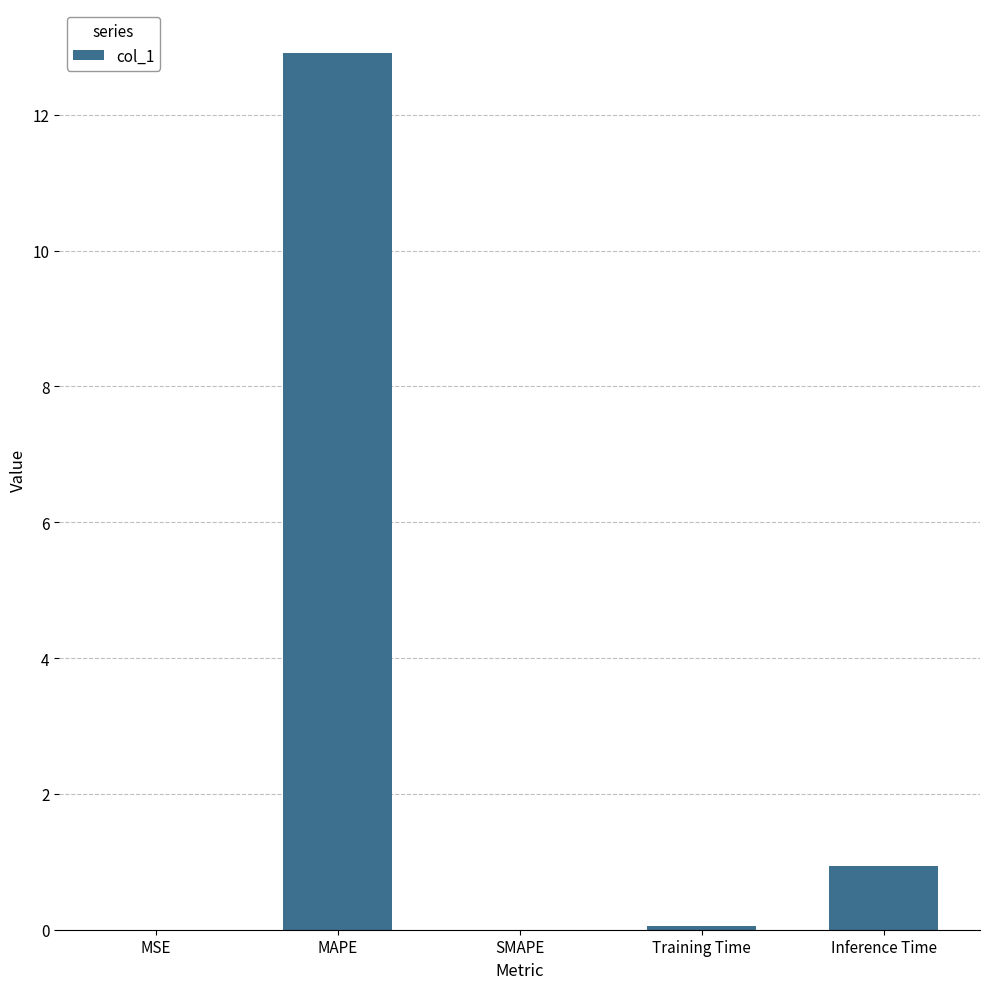

The value at Training Time is 0.1. True or false?

True